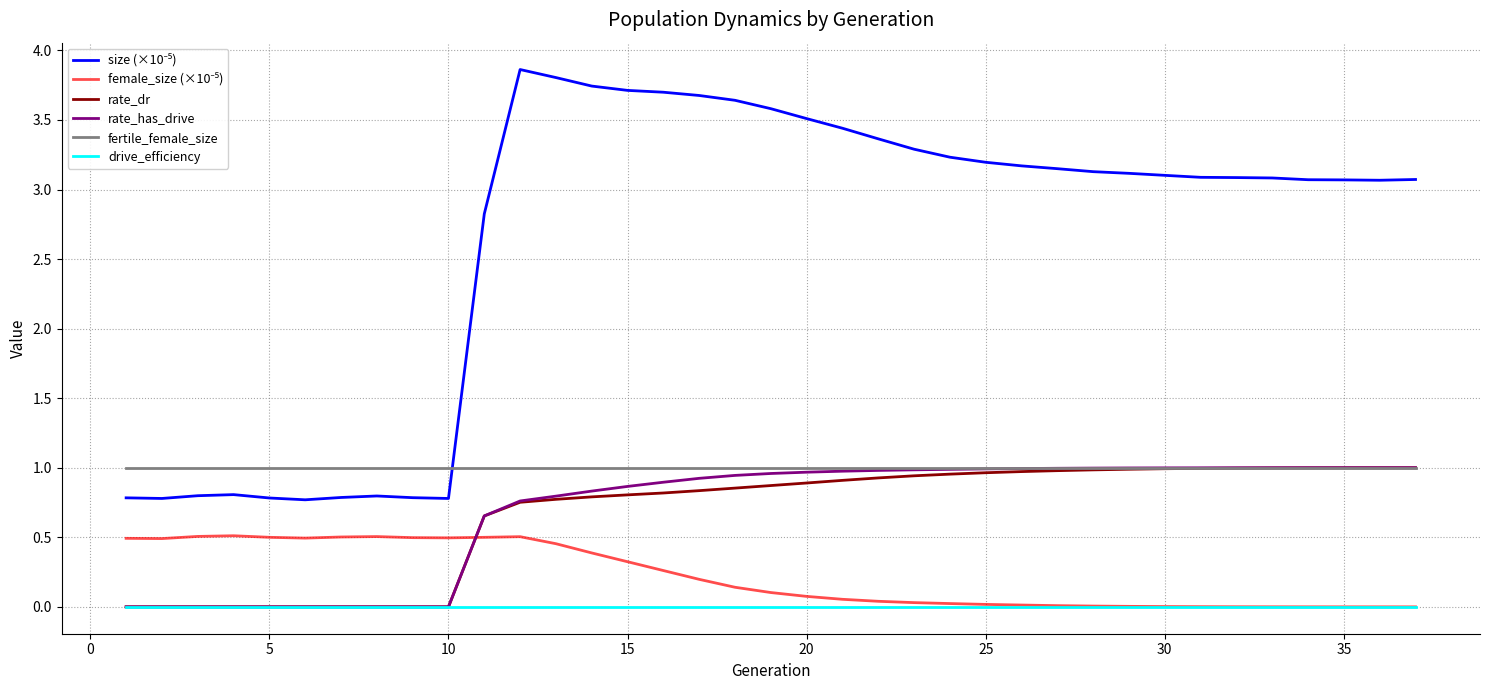

How many series are shown in this chart?

6